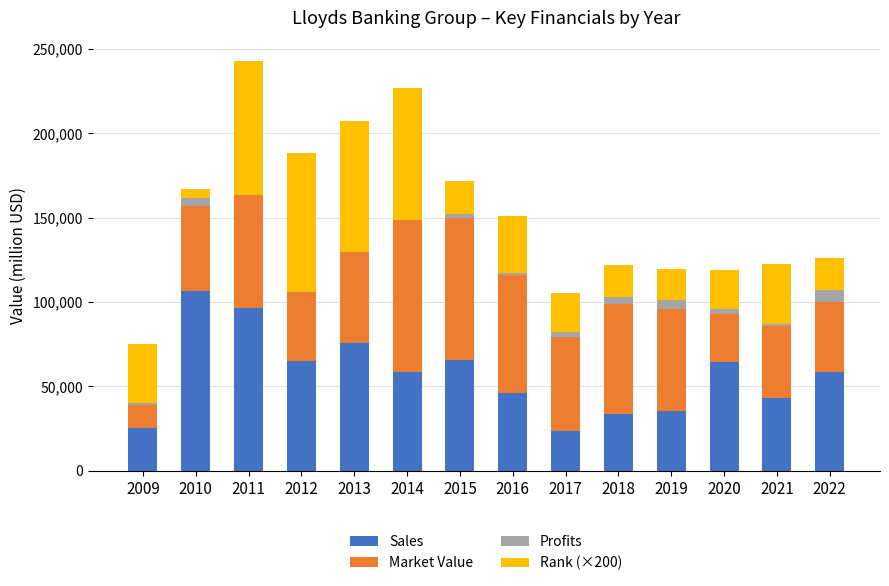

What is the total value across all series at 2011?

242932.0